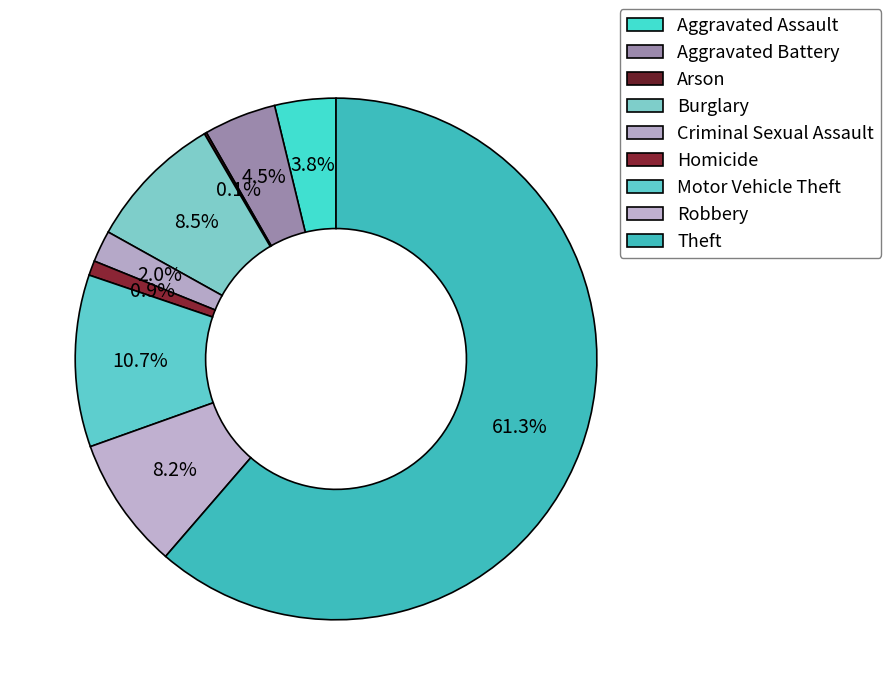

What is the ratio of the value at Aggravated Battery to the value at Robbery?

0.5